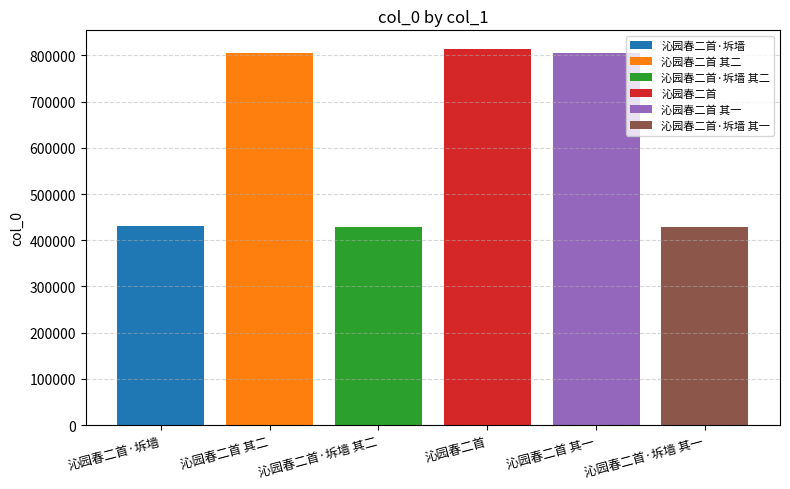

How many distinct data groups are displayed?

6